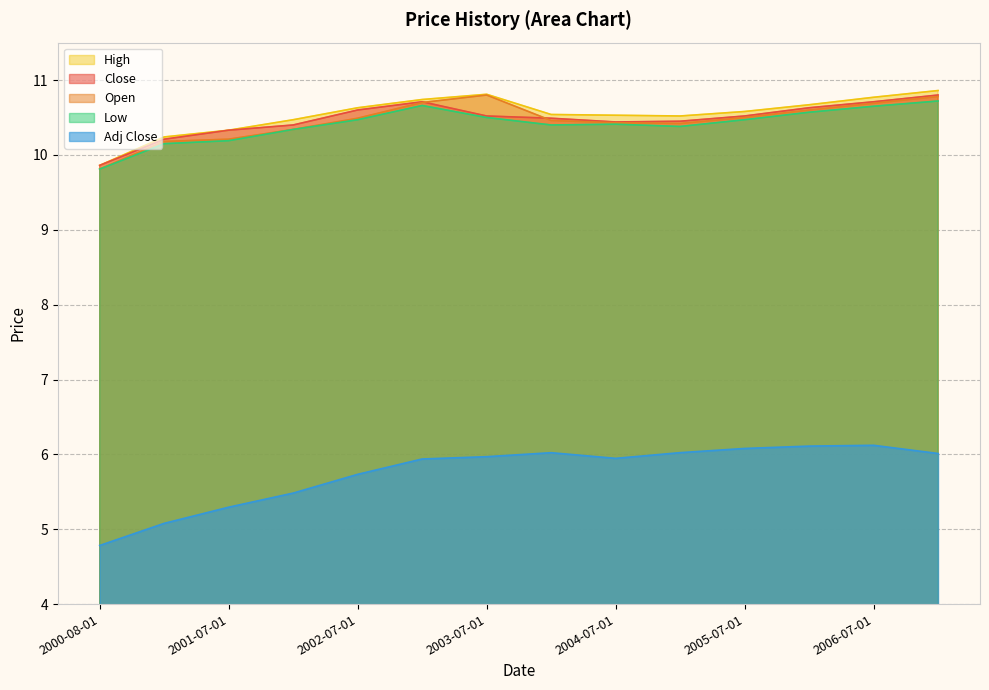

What is the average value of the Open series?

10.5